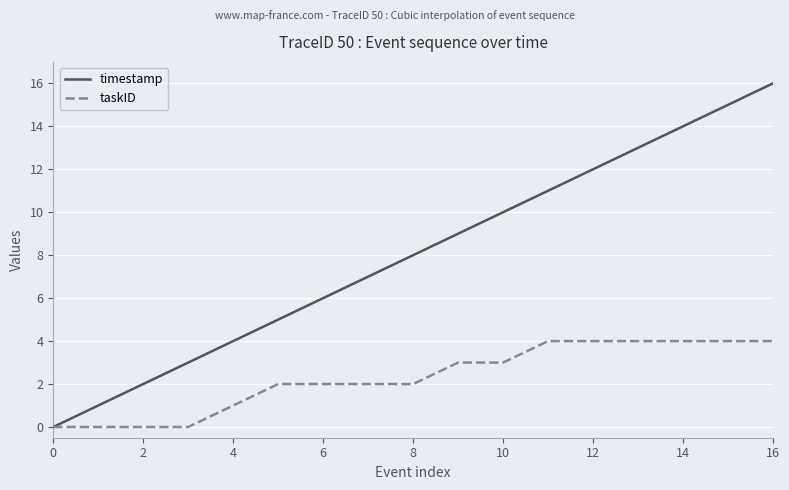

Which series has the largest range (max minus min)?

timestamp